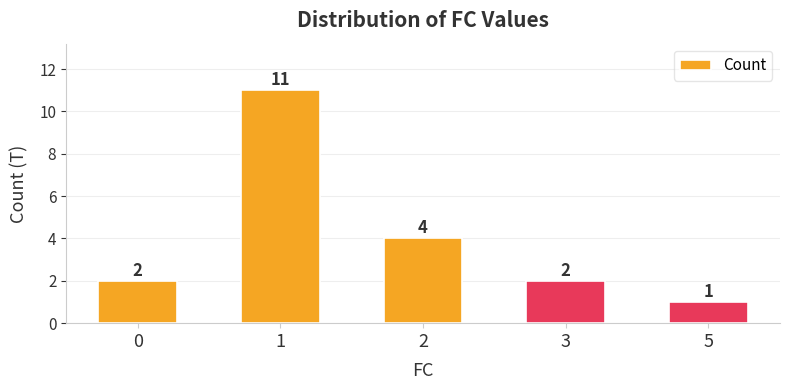

Count the number of categories in the chart.

5